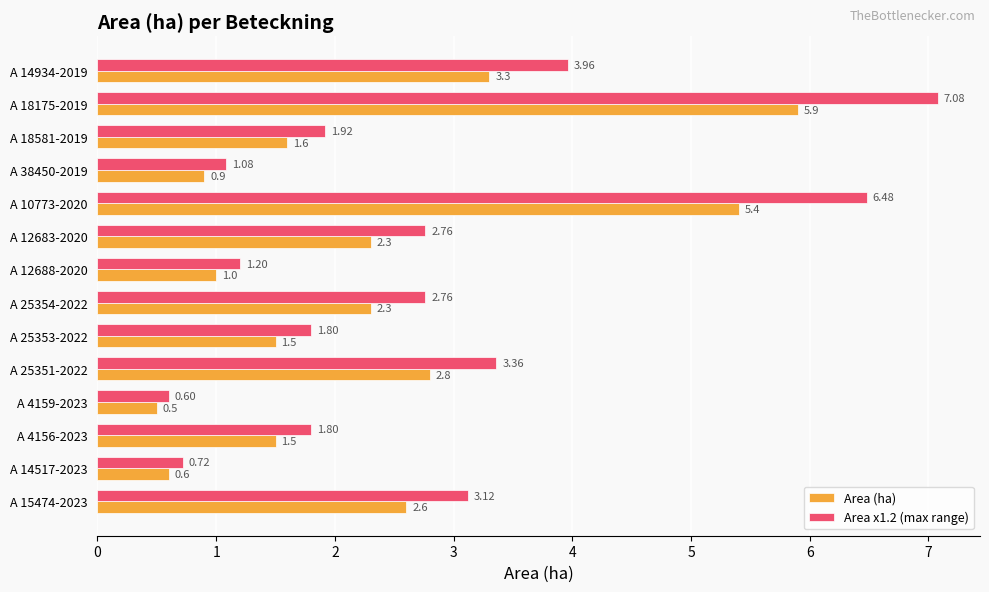

What is the greatest value displayed?

7.1